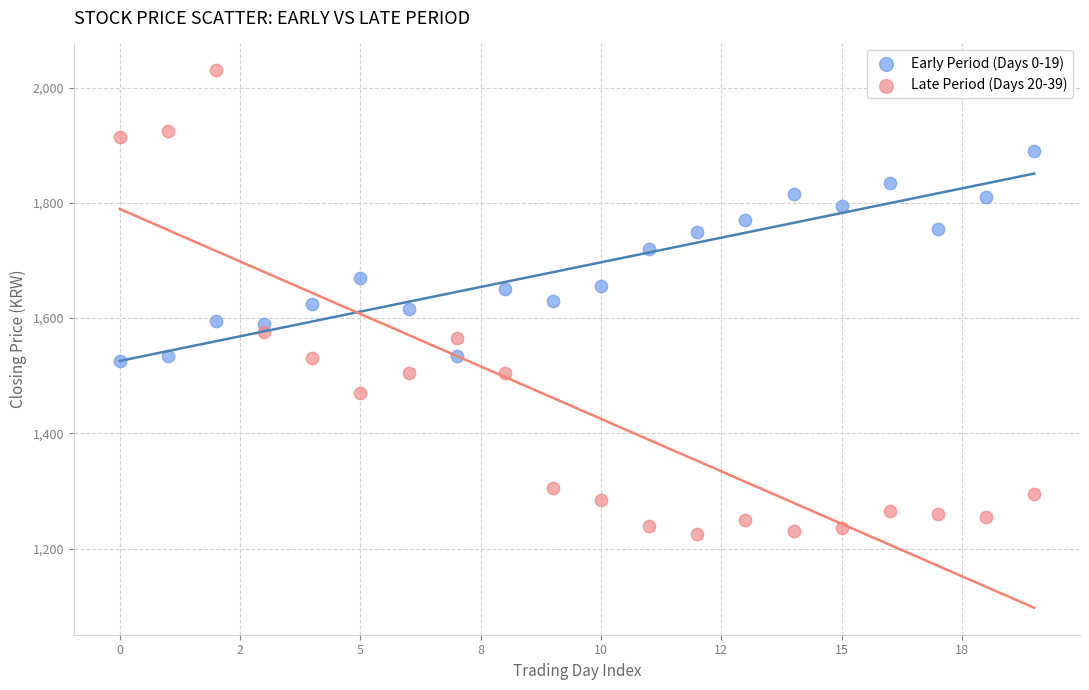

Which series has the widest spread of Y values?

Late Period (Days 20-39)